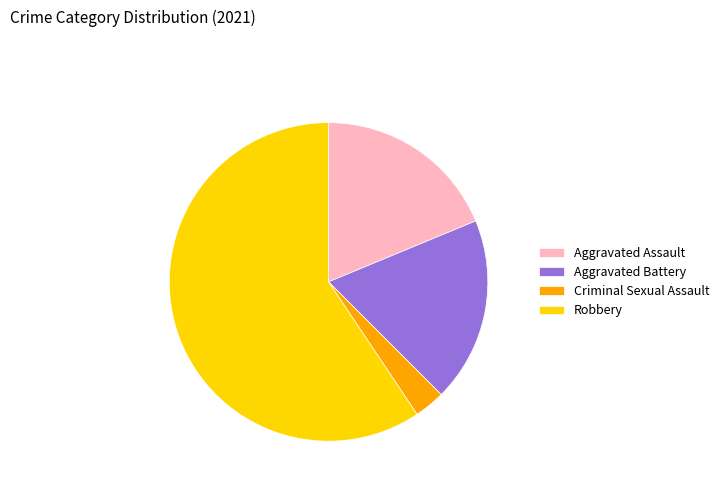

Is it true that Robbery is 65% of the pie?

False